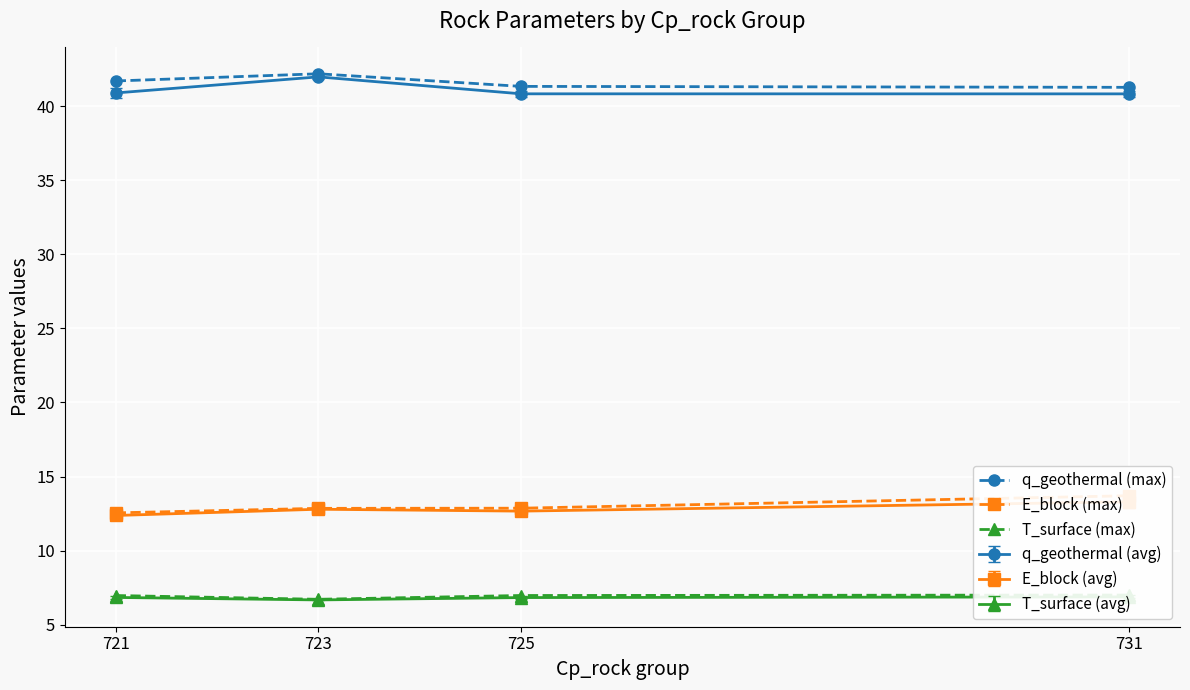

True or false: E_block (max) and q_geothermal (max) cross at least once.

False